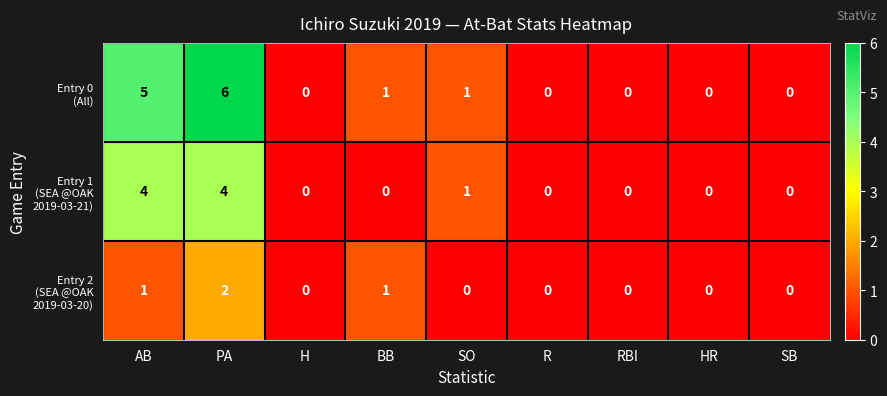

What is the total value across all series at PA?

12